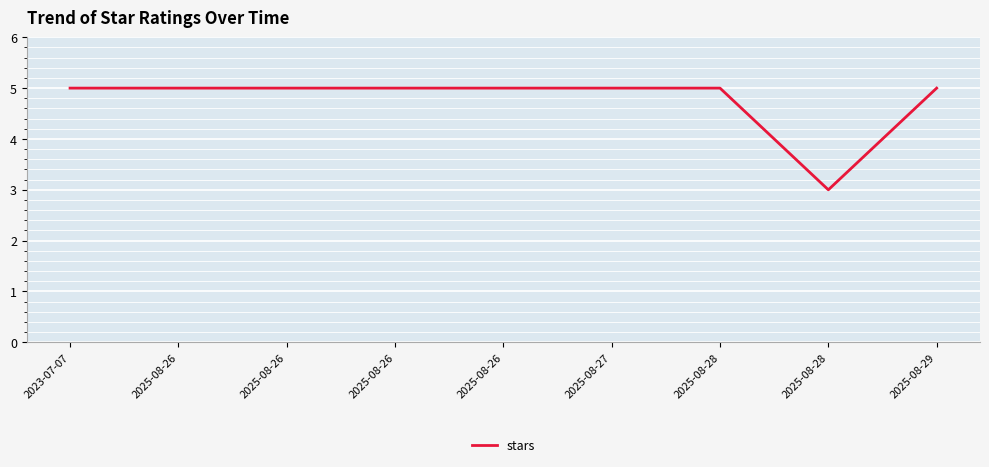

What is the maximum value shown in the chart?

5